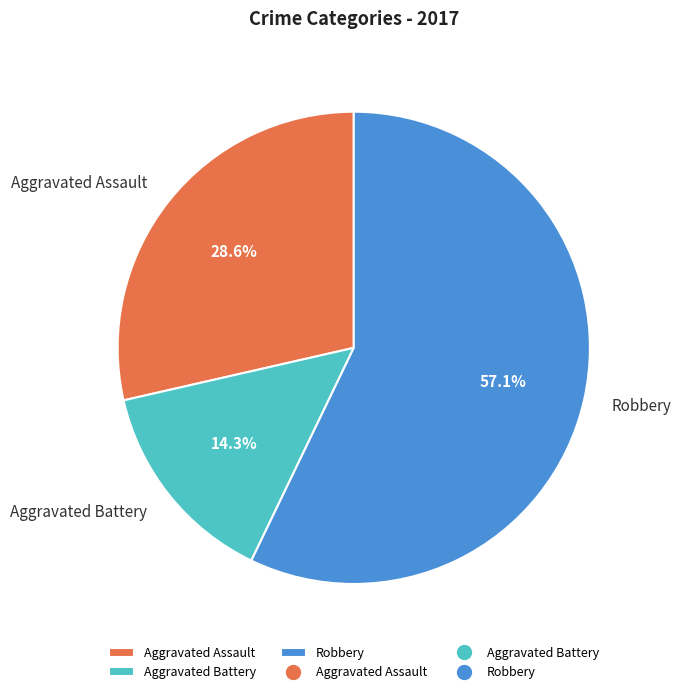

Is it true that Aggravated Battery is 14% of the pie?

True